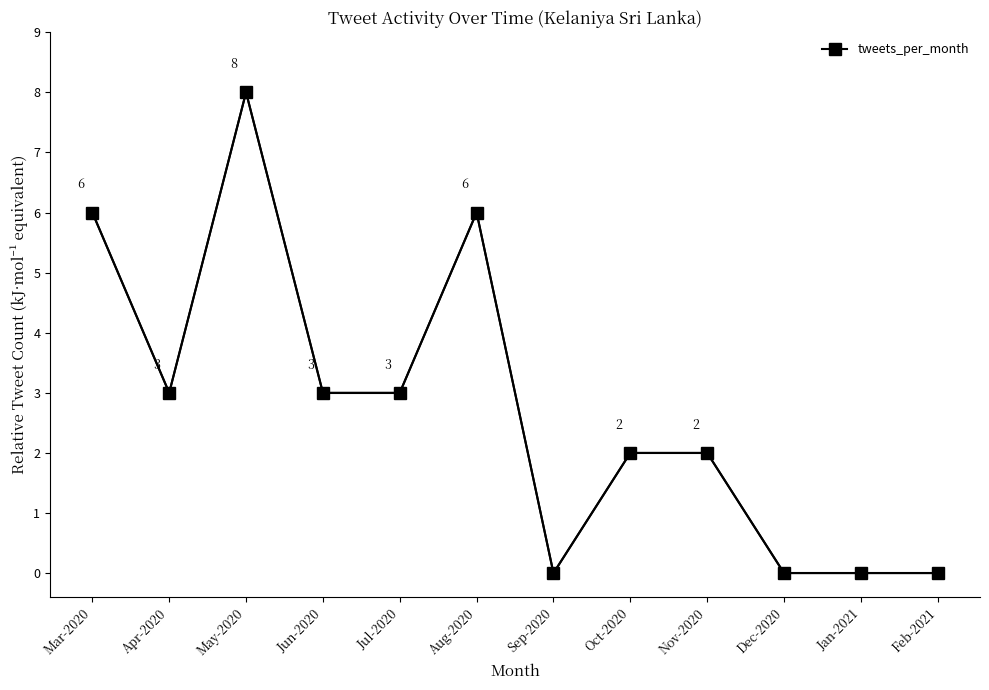

What is the maximum value shown in the chart?

8